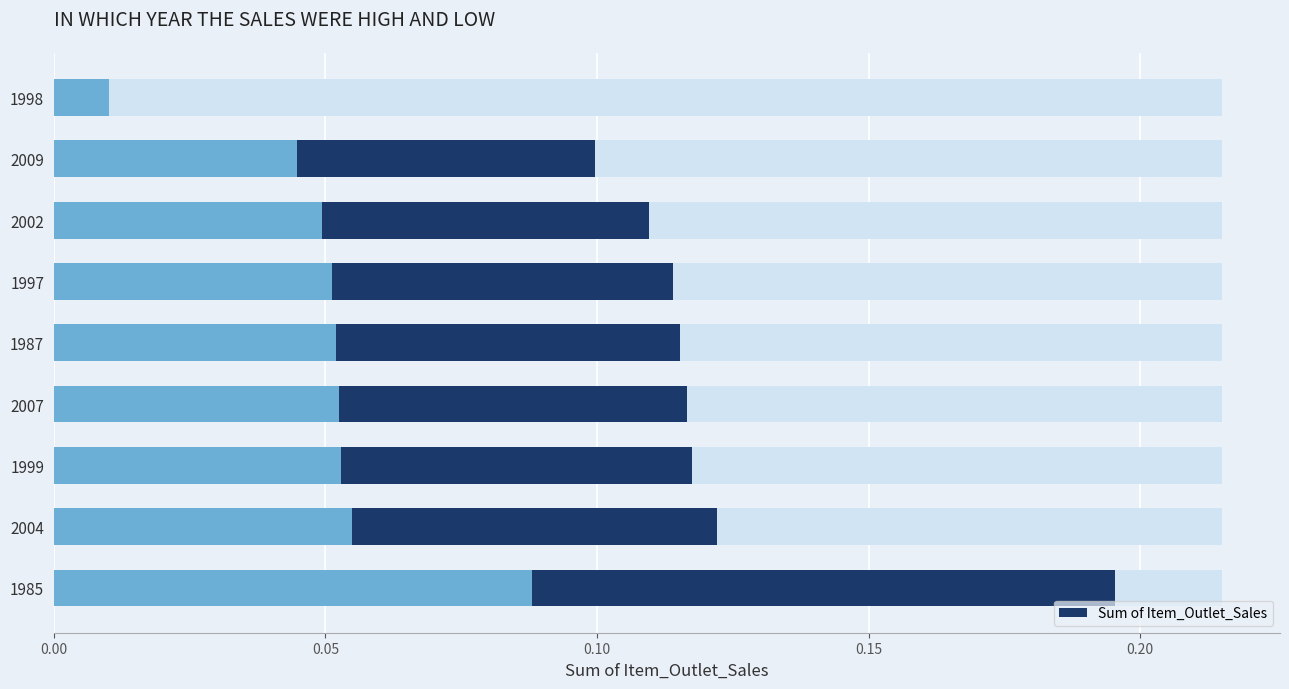

How many series are shown in this chart?

1